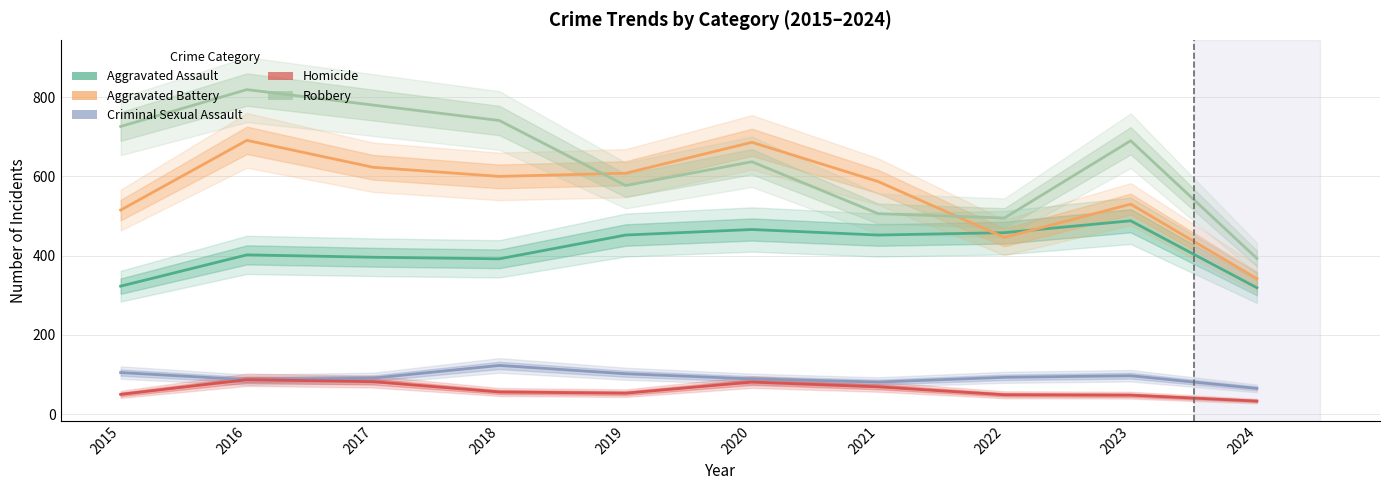

At which category does the chart reach its peak across all series?

2016